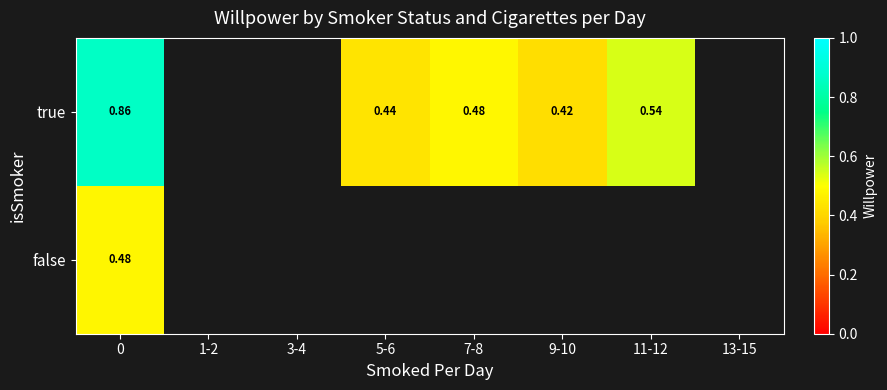

List the series in order of their peak value, lowest first.

false, true